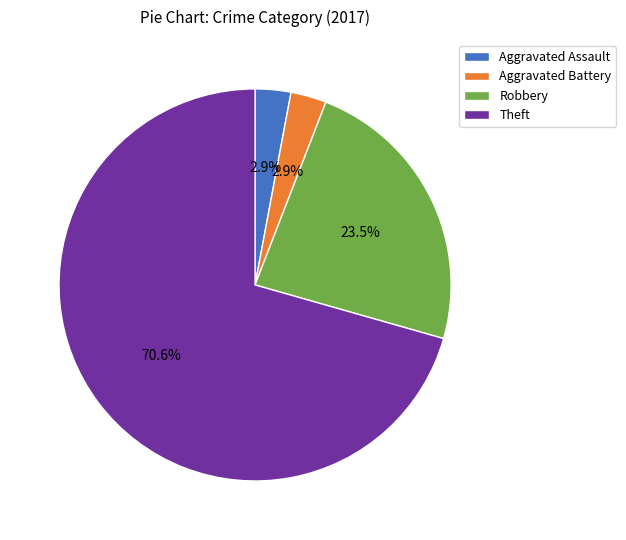

How many slices are in this pie chart?

4